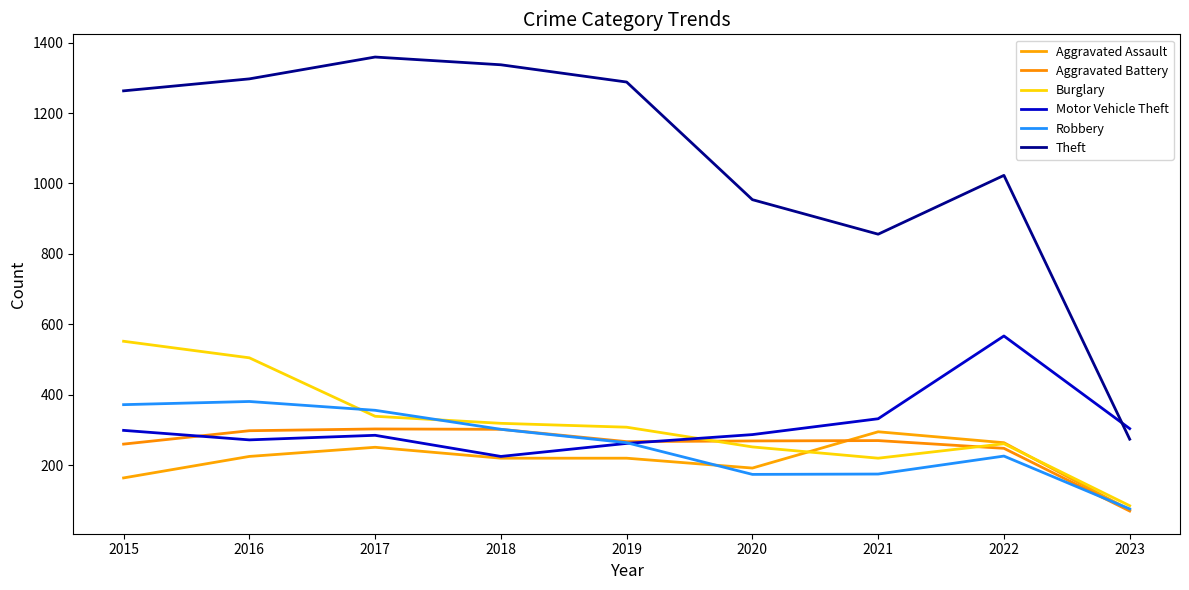

How many lines are shown in the chart?

6